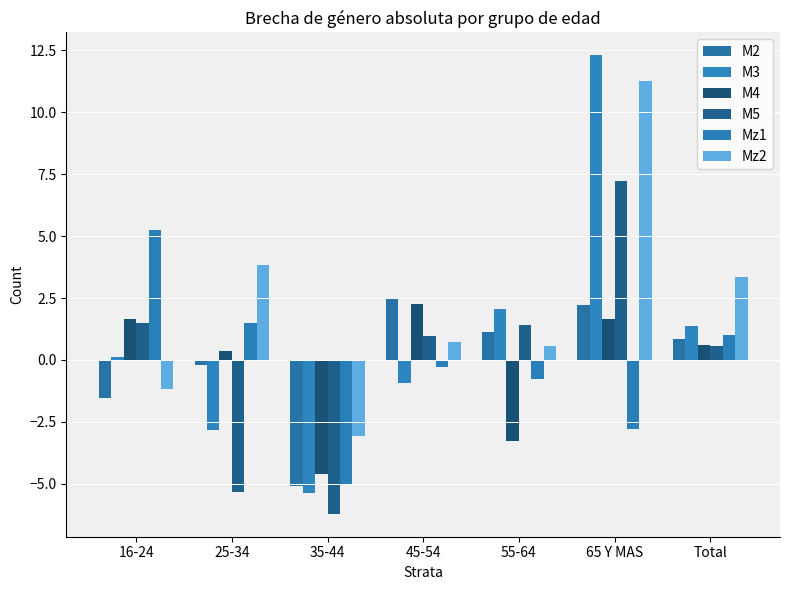

Is the value of M4 at 35-44 greater than the value of M5 at Total?

No